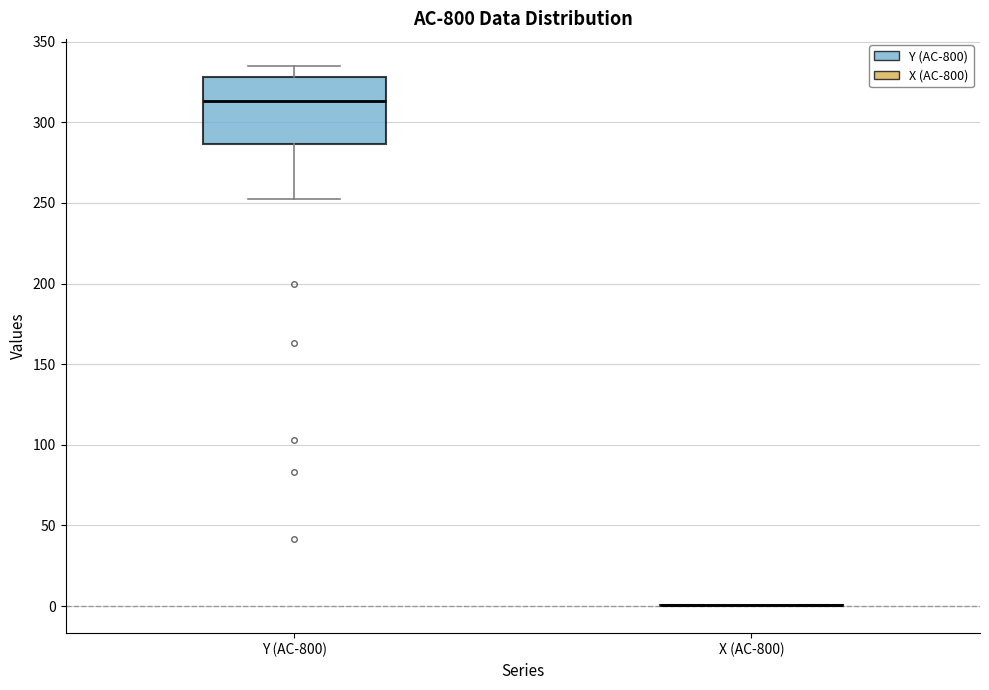

Which box is the tallest, from its lower edge to its upper edge?

Y (AC-800)